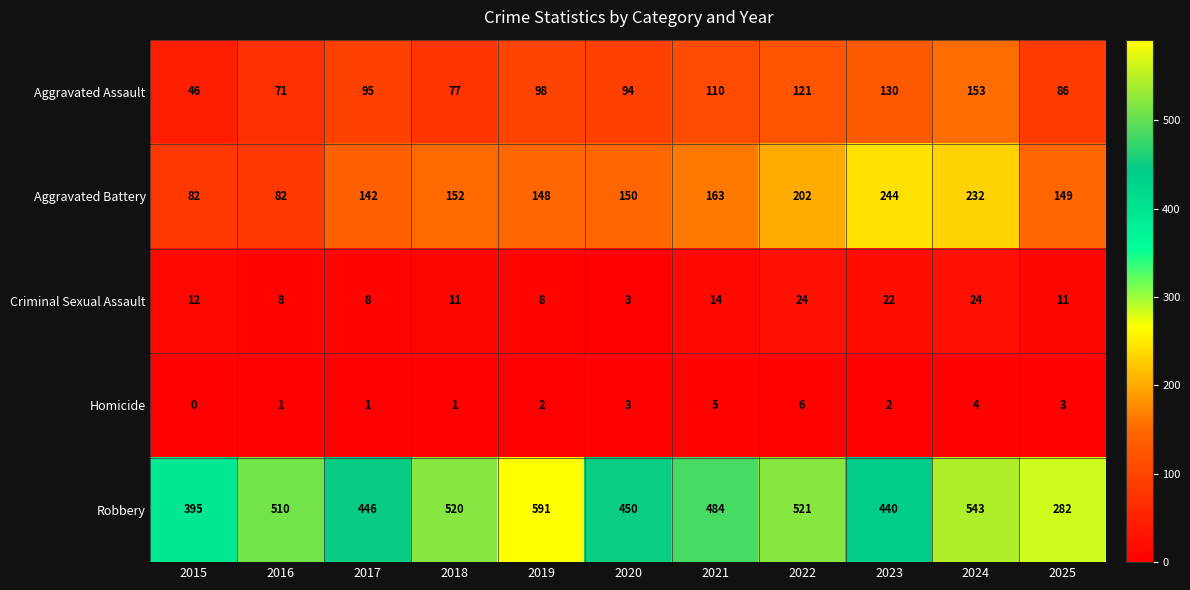

What is the average value of the Aggravated Battery series?

159